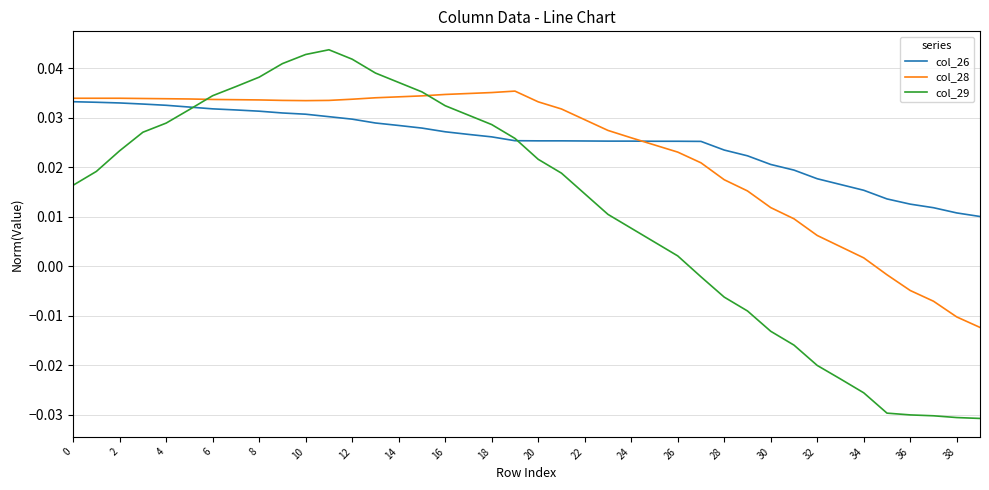

Which series has the widest spread of values?

col_29